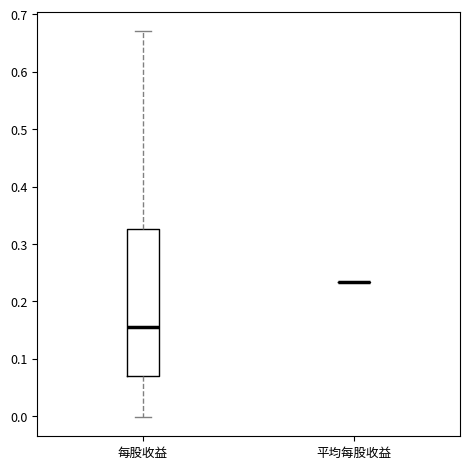

Which box is the tallest, from its lower edge to its upper edge?

每股收益